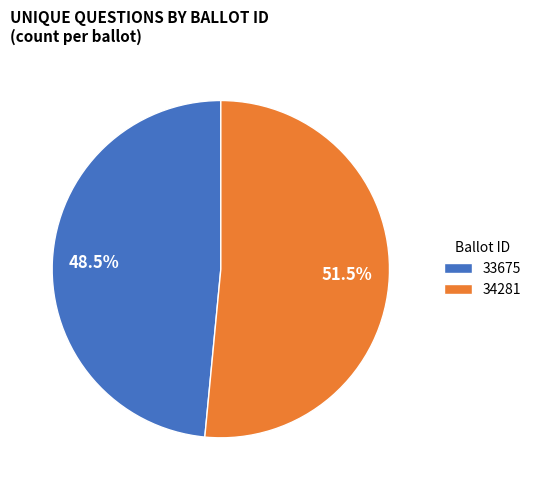

To the nearest percent, what is the combined percentage of 34281 and 33675?

100%